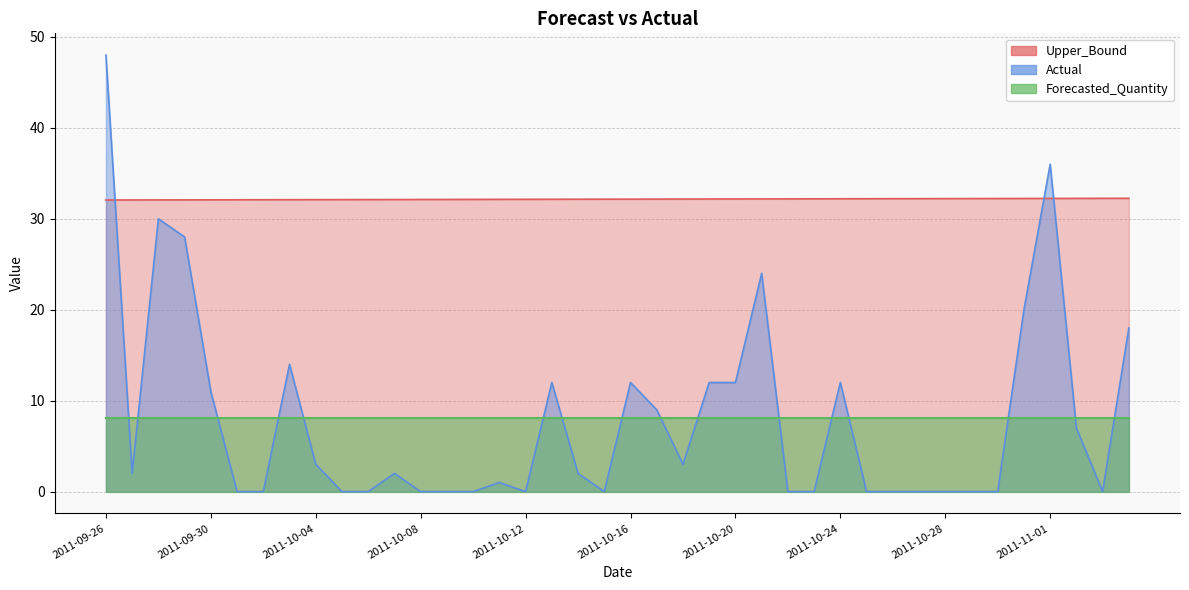

Which category has the lowest value across all series?

2011-10-01